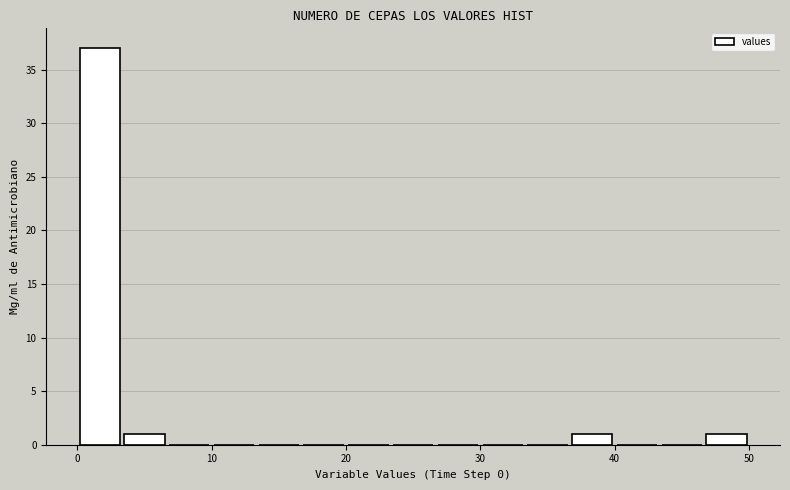

Read against the x-axis, roughly where is the centre of the tallest bar?

2